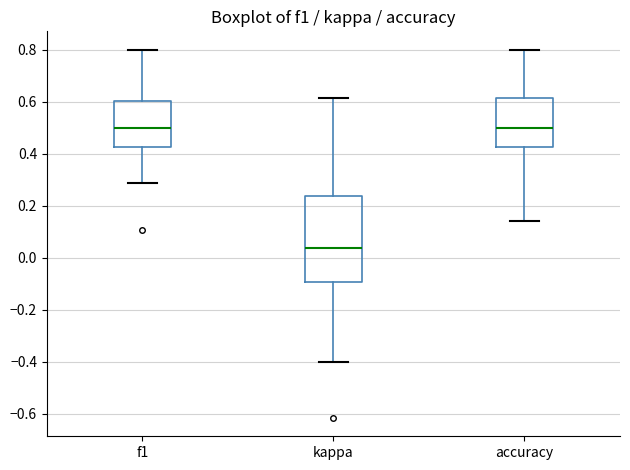

Reading left to right, transcribe this box plot: for each box, give where its median line is, the range the box spans, and where its two whiskers end, as read against the y-axis. The values are not printed on the chart, so give them approximately, as read against the axis.

f1: median 0.50, box 0.42 to 0.60, whiskers 0.28 to 0.80
kappa: median 0.04, box -0.10 to 0.24, whiskers -0.40 to 0.62
accuracy: median 0.50, box 0.42 to 0.62, whiskers 0.14 to 0.80